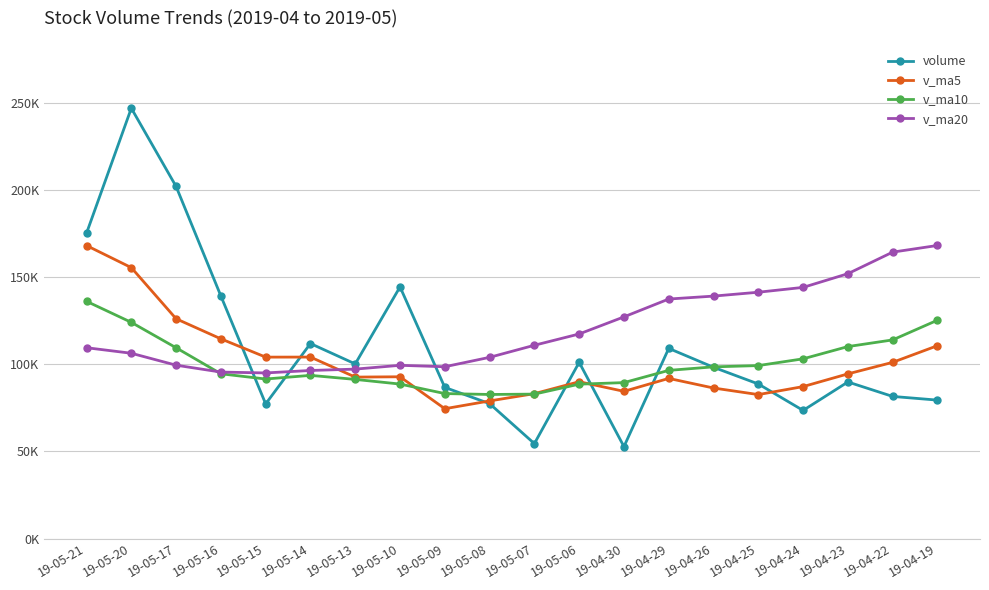

What are all the series names shown in the legend?

volume, v_ma5, v_ma10, v_ma20